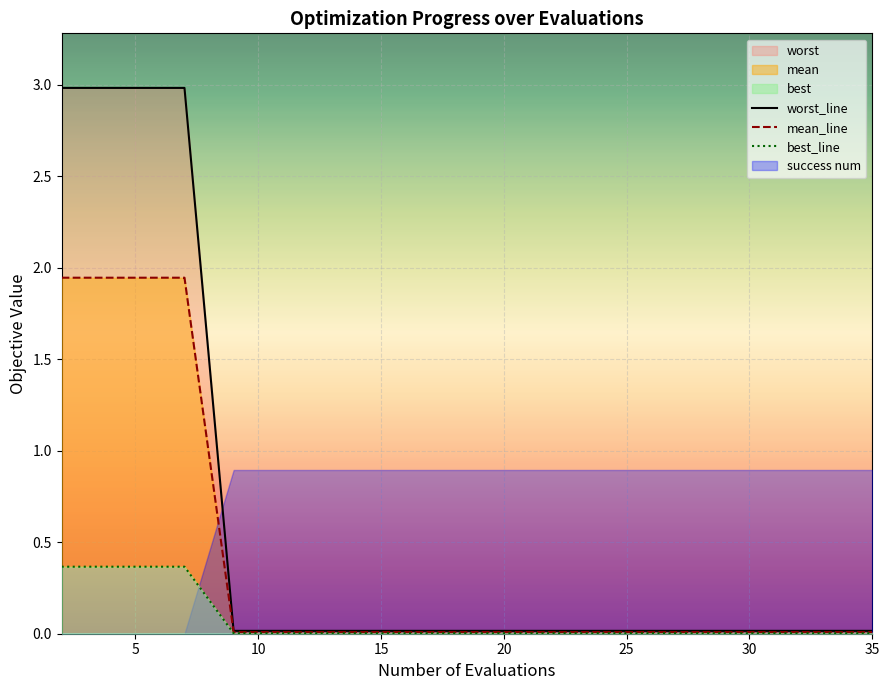

What is the sum of all best_line values?

1.5